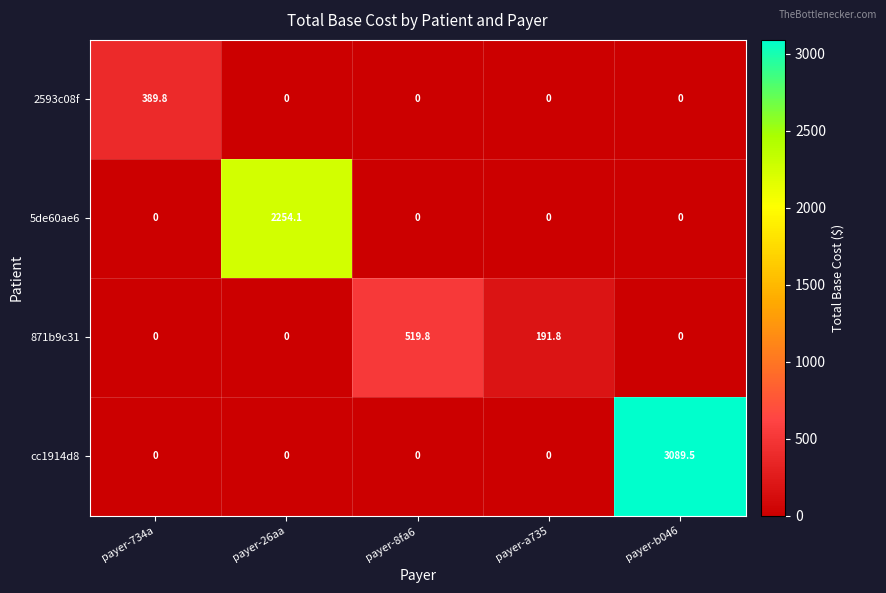

Reading right to left, transcribe all the data shown in this chart.

2593c08f: payer-b046=0.0	payer-a735=0.0	payer-8fa6=0.0	payer-26aa=0.0	payer-734a=389.8
5de60ae6: payer-b046=0.0	payer-a735=0.0	payer-8fa6=0.0	payer-26aa=2254.1	payer-734a=0.0
871b9c31: payer-b046=0.0	payer-a735=191.8	payer-8fa6=519.8	payer-26aa=0.0	payer-734a=0.0
cc1914d8: payer-b046=3089.5	payer-a735=0.0	payer-8fa6=0.0	payer-26aa=0.0	payer-734a=0.0